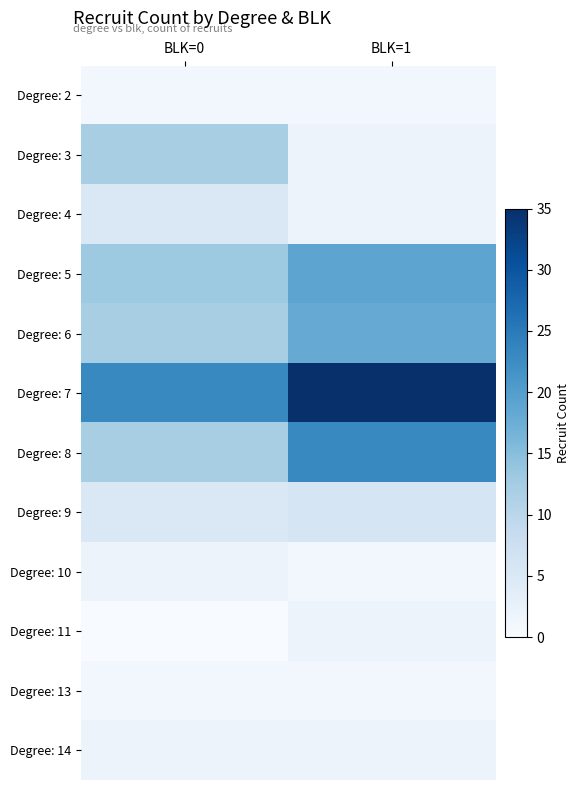

What is the difference between the highest and lowest values at BLK=0?

23